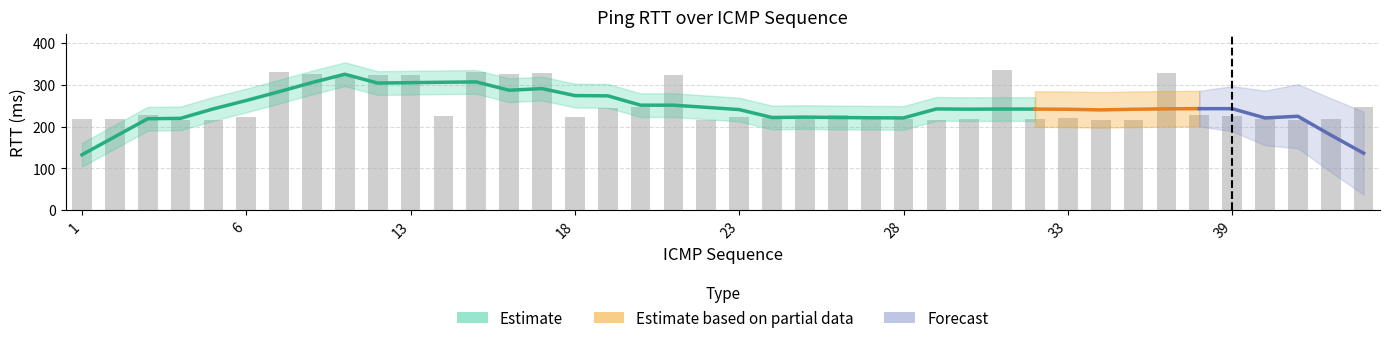

Which label corresponds to the largest value in the chart?

31